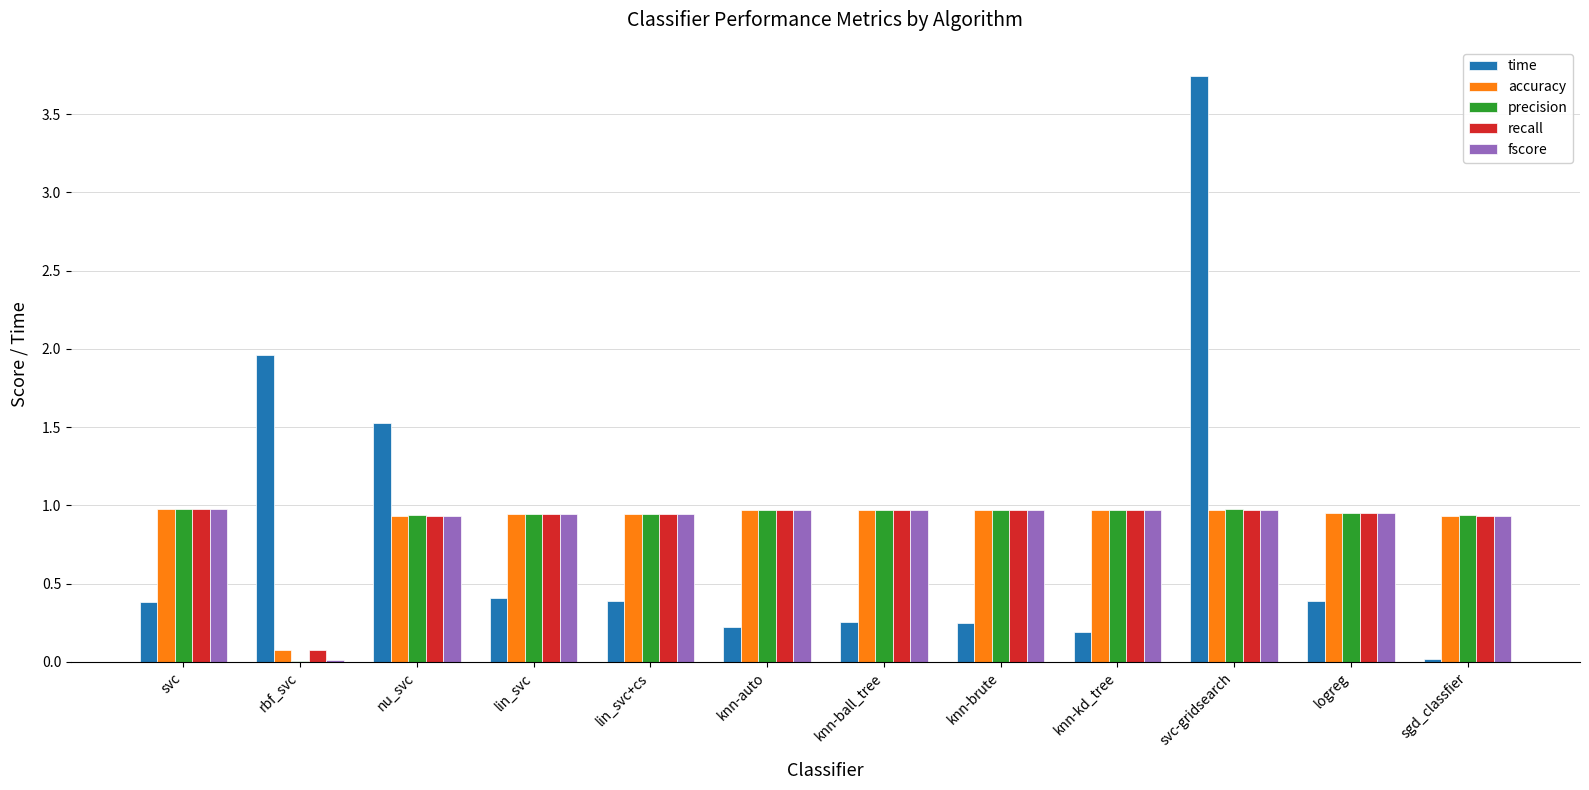

Which series has the largest range (max minus min)?

time